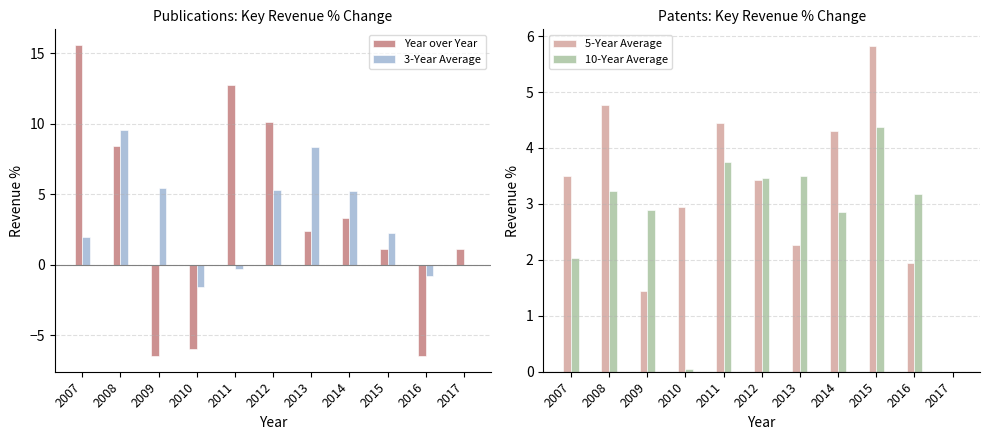

At 2015, list the series in order from largest to smallest.

5-Year Average, 10-Year Average, 3-Year Average, Year over Year